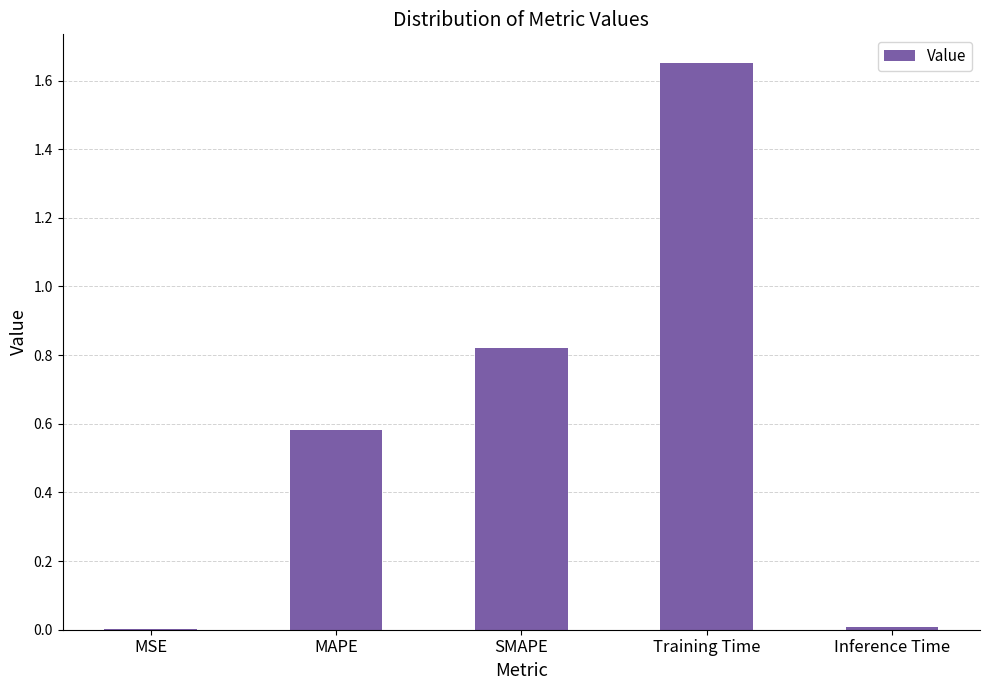

The value at Training Time is 2.2. True or false?

False